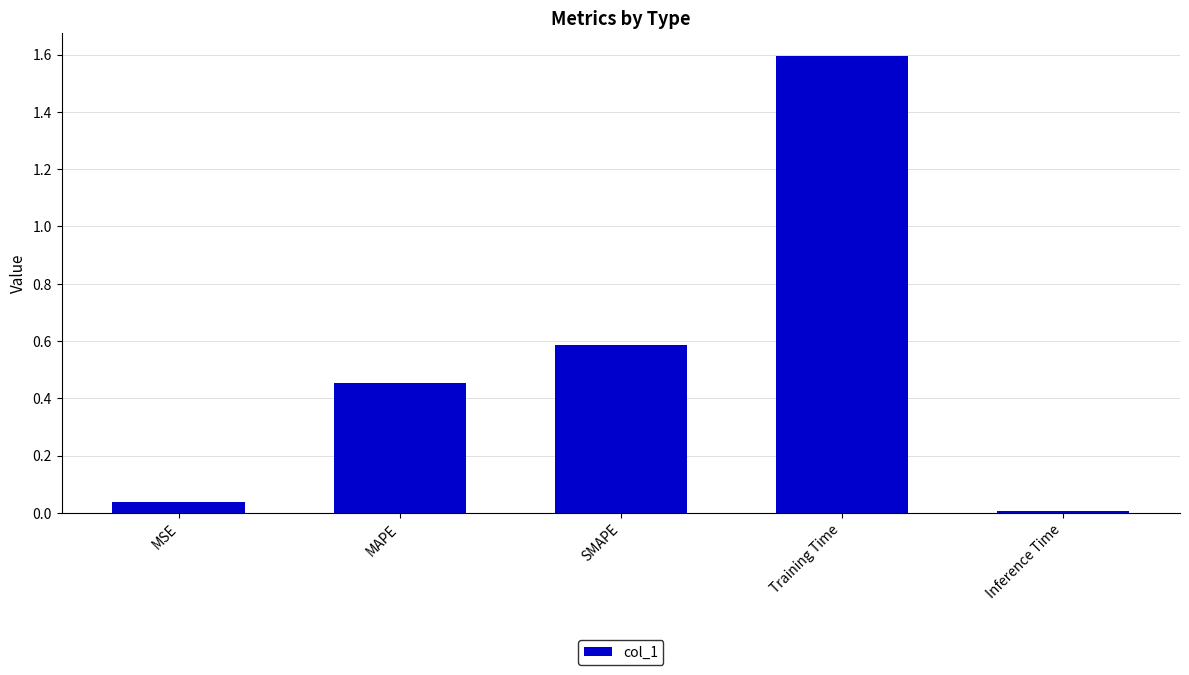

What is the change in value from SMAPE to Training Time?

+1.0